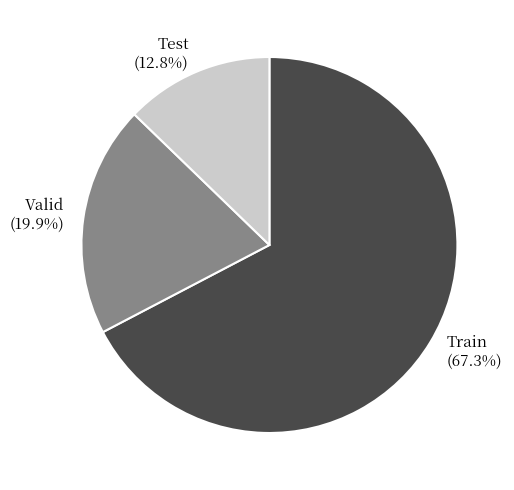

True or false: Train accounts for 67% of the total.

True